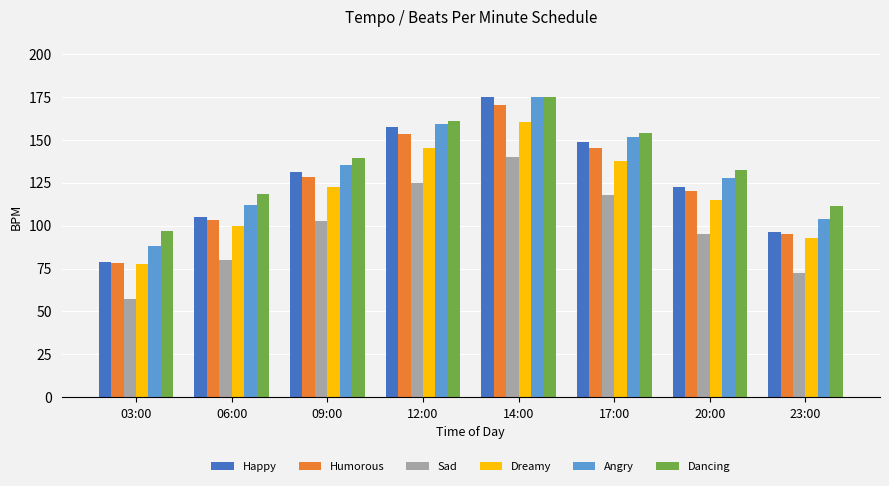

What is the difference between the second highest and second lowest values in the Dreamy series?

52.5